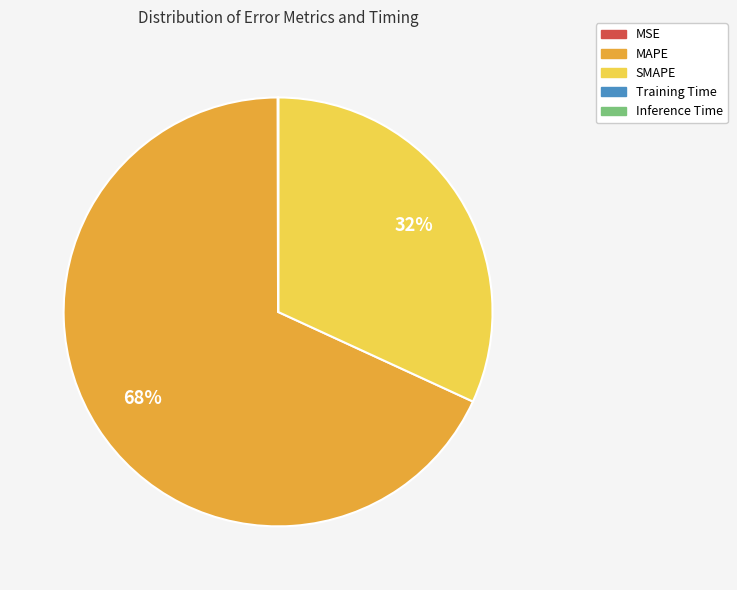

To the nearest percent, what is the difference between the largest and smallest slice percentages?

68%